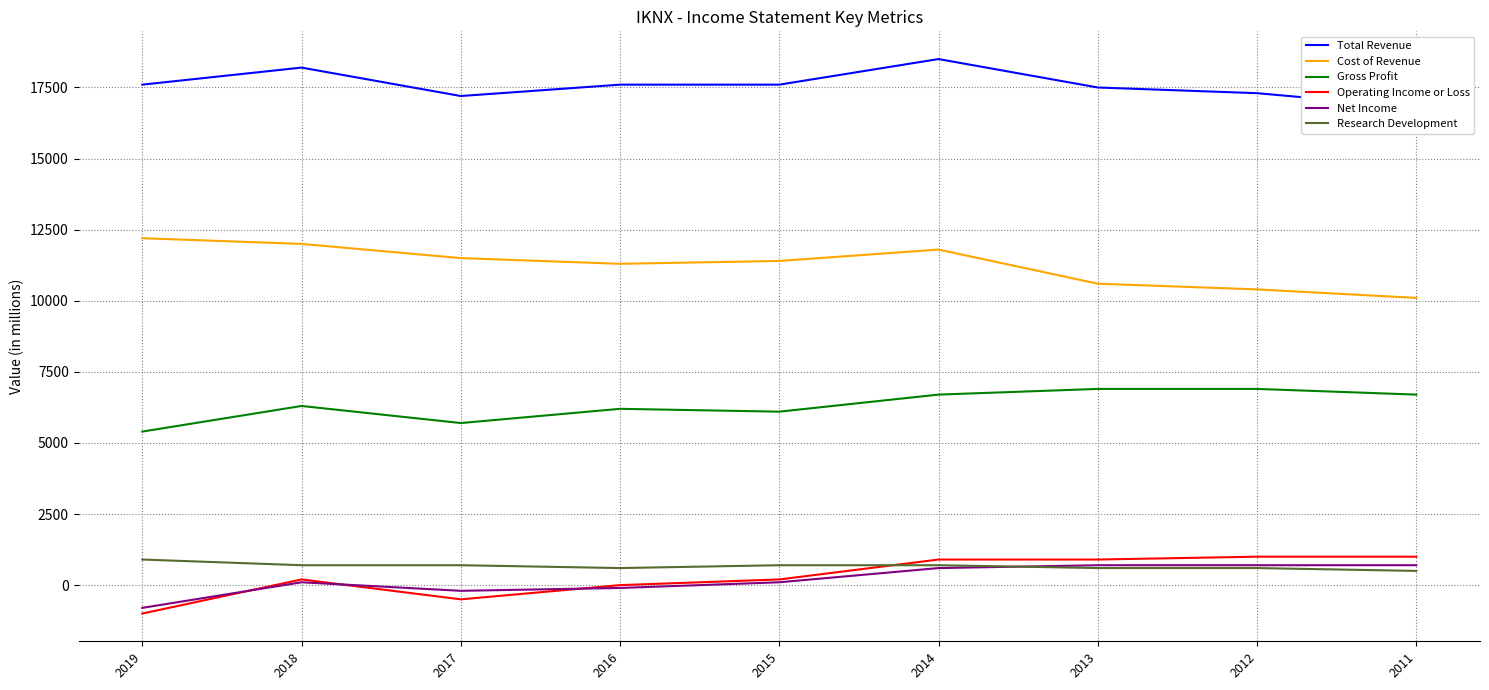

Between 2015 and 2014, which series saw the biggest shift?

Total Revenue